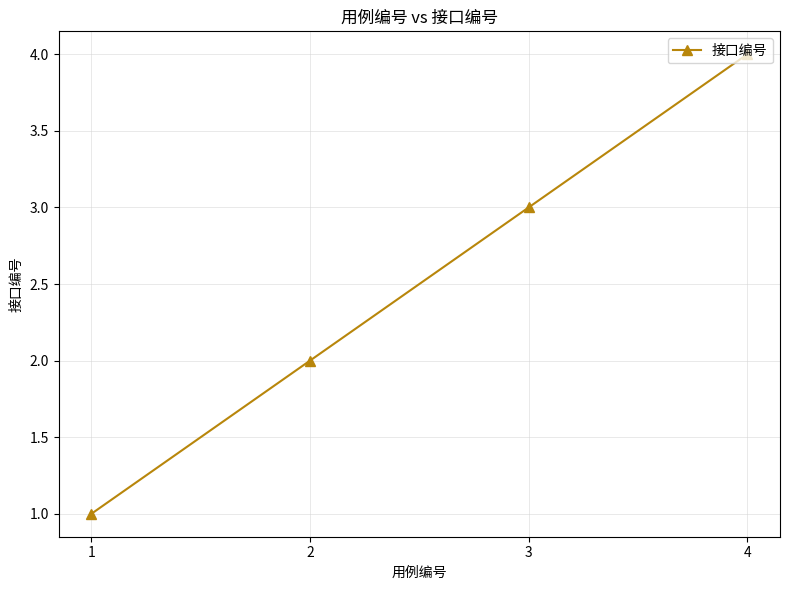

Reading left to right, list all the values displayed in this chart.

1=1	2=2	3=3	4=4